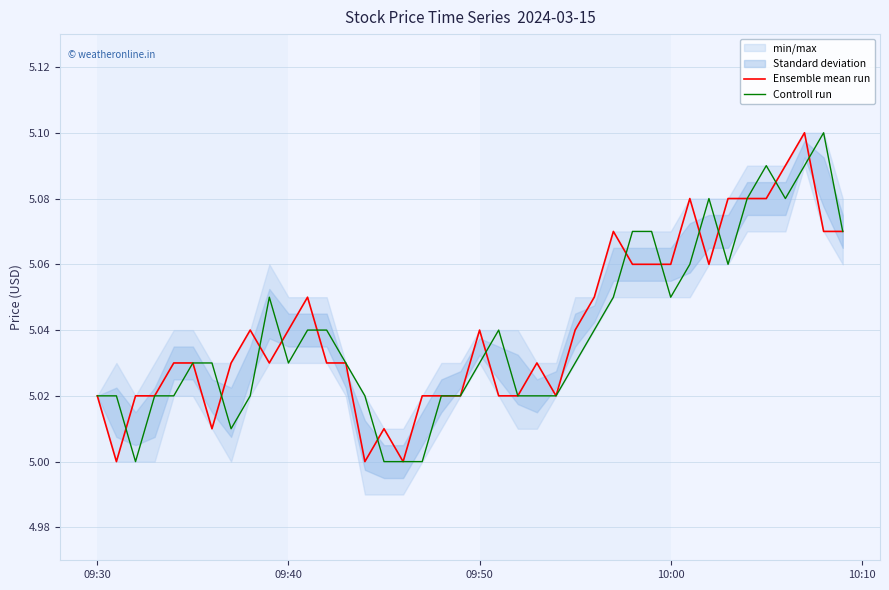

Which series has the widest spread of values?

Ensemble mean run